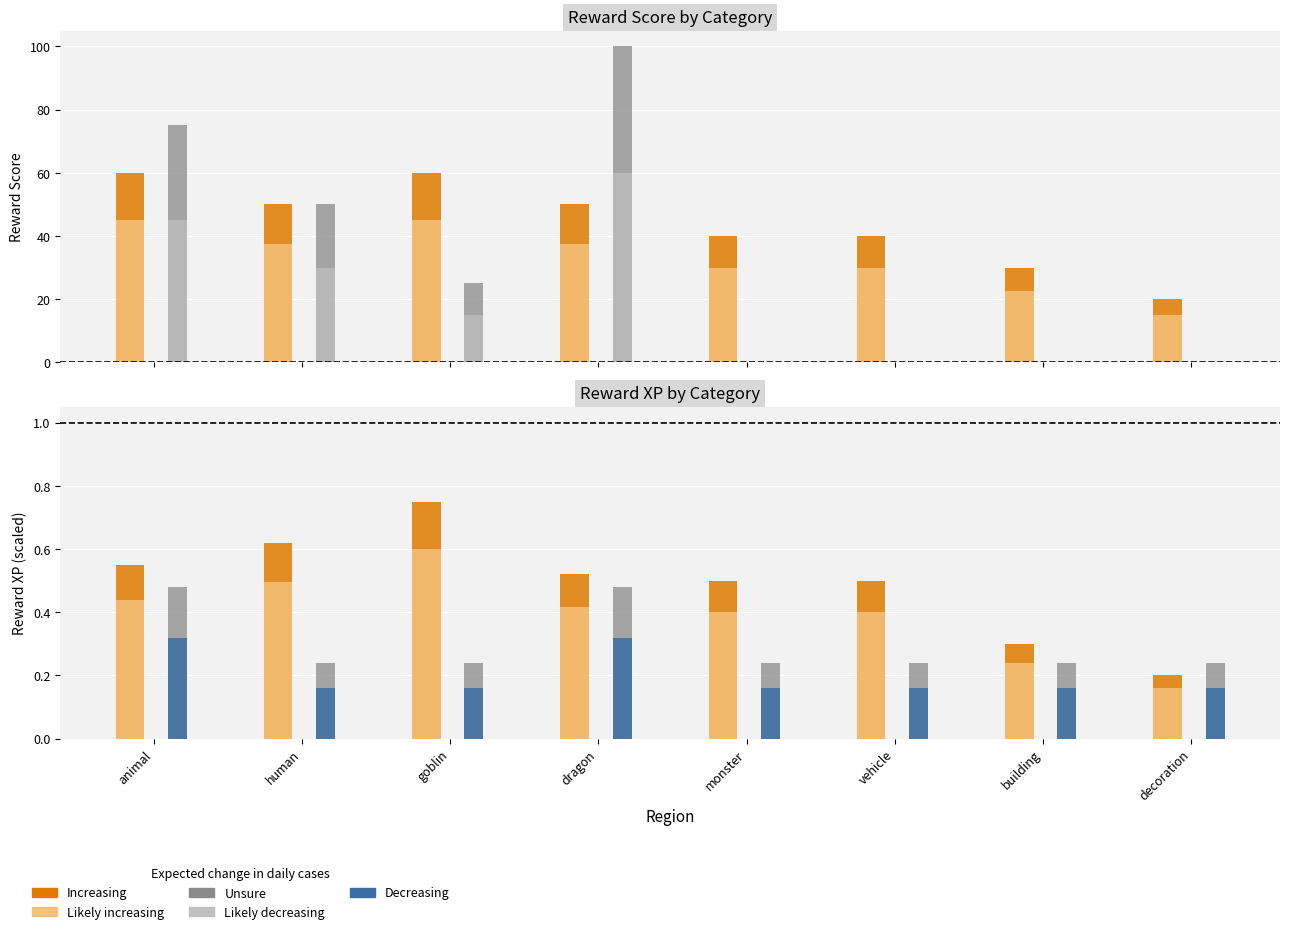

What is the total value across all series at goblin?

147